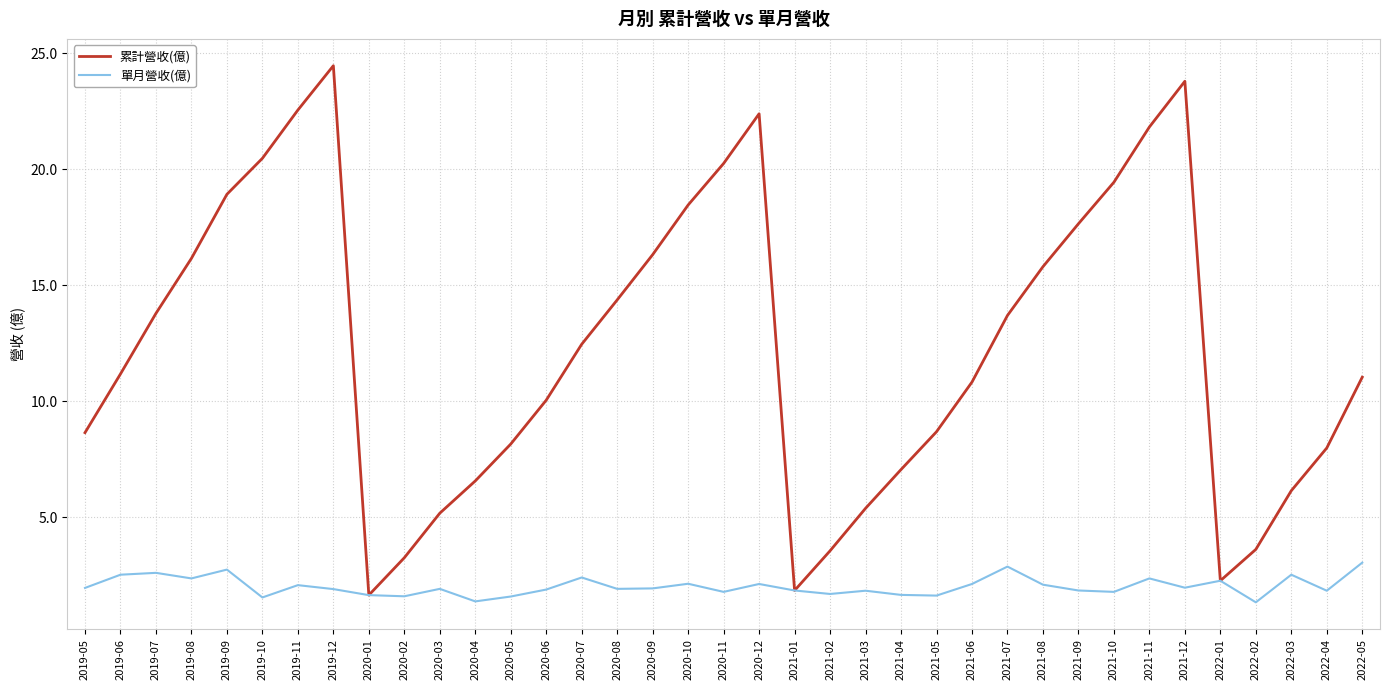

What is the sum of the 累計營收(億) values at 2021-08 and 2019-07?

29.6